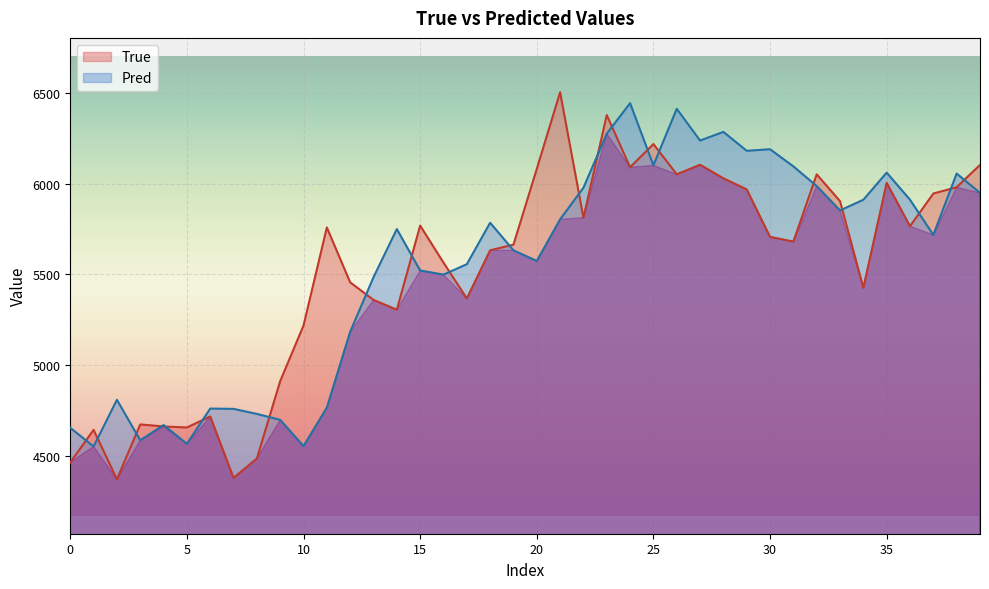

Reading left to right, what are all the values shown in this chart?

True: 4462.0	4642.0	4369.0	4672.0	4661.0	4655.0	4716.0	4377.0	4484.0	4911.0	5218.0	5759.0	5456.0	5359.0	5305.0	5769.0	5565.0	5367.0	5633.0	5664.0	6082.0	6505.0	5813.0	6379.0	6091.0	6219.0	6052.0	6105.0	6030.0	5969.0	5707.0	5681.0	6052.0	5904.0	5426.0	6005.0	5766.0	5946.0	5981.0	6104.0
Pred: 4653.3	4550.5	4807.9	4584.5	4668.6	4565.2	4759.5	4757.9	4730.0	4697.1	4552.3	4764.9	5183.3	5484.2	5750.0	5521.6	5498.6	5556.2	5784.8	5632.8	5574.0	5803.8	5978.0	6276.6	6444.7	6101.7	6413.6	6238.5	6286.2	6181.9	6190.5	6095.9	5987.3	5852.9	5911.8	6061.4	5912.0	5717.7	6056.4	5949.6